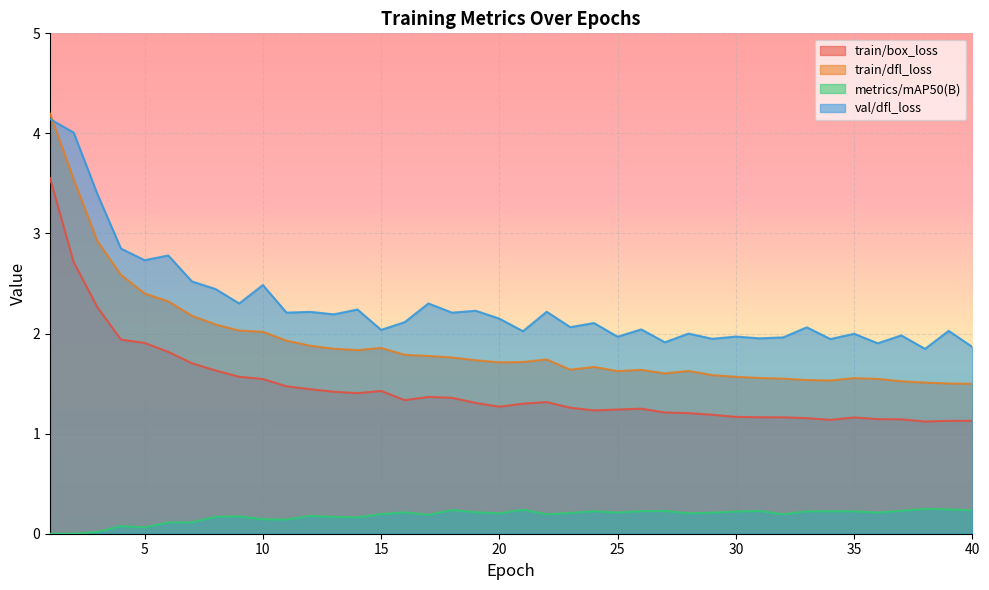

Reading left to right, extract all data points from this chart.

train/box_loss: 3.6	2.7	2.3	1.9	1.9	1.8	1.7	1.6	1.6	1.5	1.5	1.4	1.4	1.4	1.4	1.3	1.4	1.4	1.3	1.3	1.3	1.3	1.3	1.2	1.2	1.2	1.2	1.2	1.2	1.2	1.2	1.2	1.2	1.1	1.2	1.1	1.1	1.1	1.1	1.1
train/dfl_loss: 4.2	3.5	2.9	2.6	2.4	2.3	2.2	2.1	2.0	2.0	1.9	1.9	1.8	1.8	1.9	1.8	1.8	1.8	1.7	1.7	1.7	1.7	1.6	1.7	1.6	1.6	1.6	1.6	1.6	1.6	1.6	1.5	1.5	1.5	1.6	1.5	1.5	1.5	1.5	1.5
metrics/mAP50(B): 0.0	0.0	0.0	0.1	0.1	0.1	0.1	0.2	0.2	0.1	0.1	0.2	0.2	0.2	0.2	0.2	0.2	0.2	0.2	0.2	0.2	0.2	0.2	0.2	0.2	0.2	0.2	0.2	0.2	0.2	0.2	0.2	0.2	0.2	0.2	0.2	0.2	0.2	0.2	0.2
val/dfl_loss: 4.1	4.0	3.4	2.8	2.7	2.8	2.5	2.4	2.3	2.5	2.2	2.2	2.2	2.2	2.0	2.1	2.3	2.2	2.2	2.1	2.0	2.2	2.1	2.1	2.0	2.0	1.9	2.0	1.9	2.0	2.0	2.0	2.1	1.9	2.0	1.9	2.0	1.8	2.0	1.9